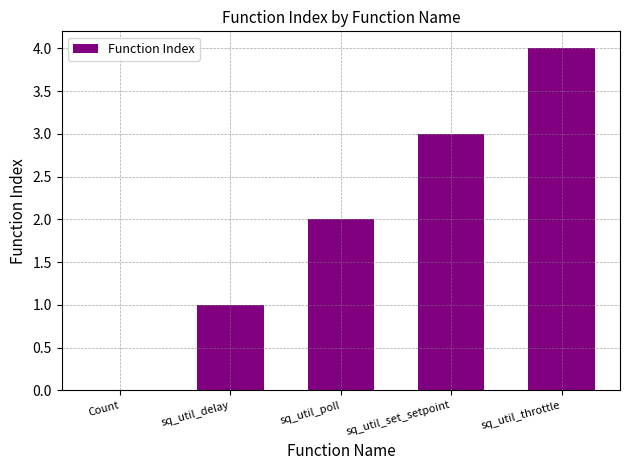

Are the bars horizontal?

No